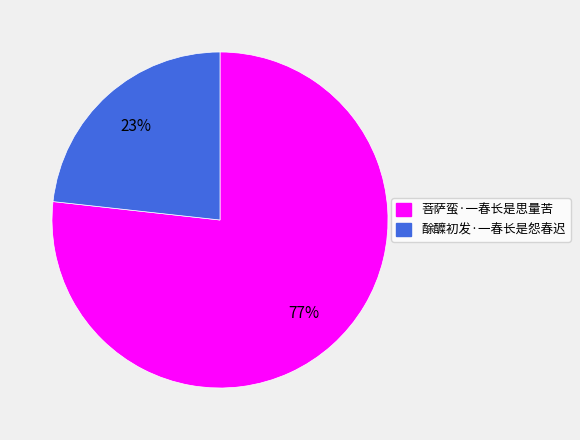

What is the ratio of the value at 酴醾初发·一春长是怨春迟 to the value at 菩萨蛮·一春长是思量苦?

0.3